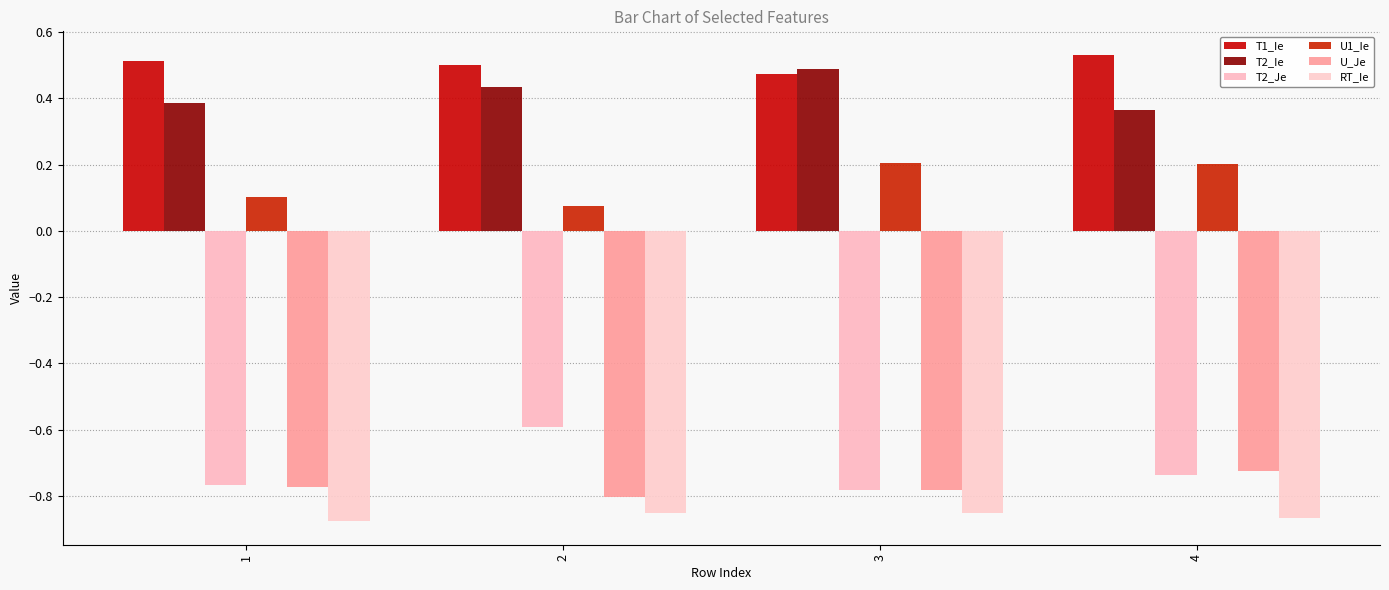

What is the sum of all T1_Ie values?

2.0